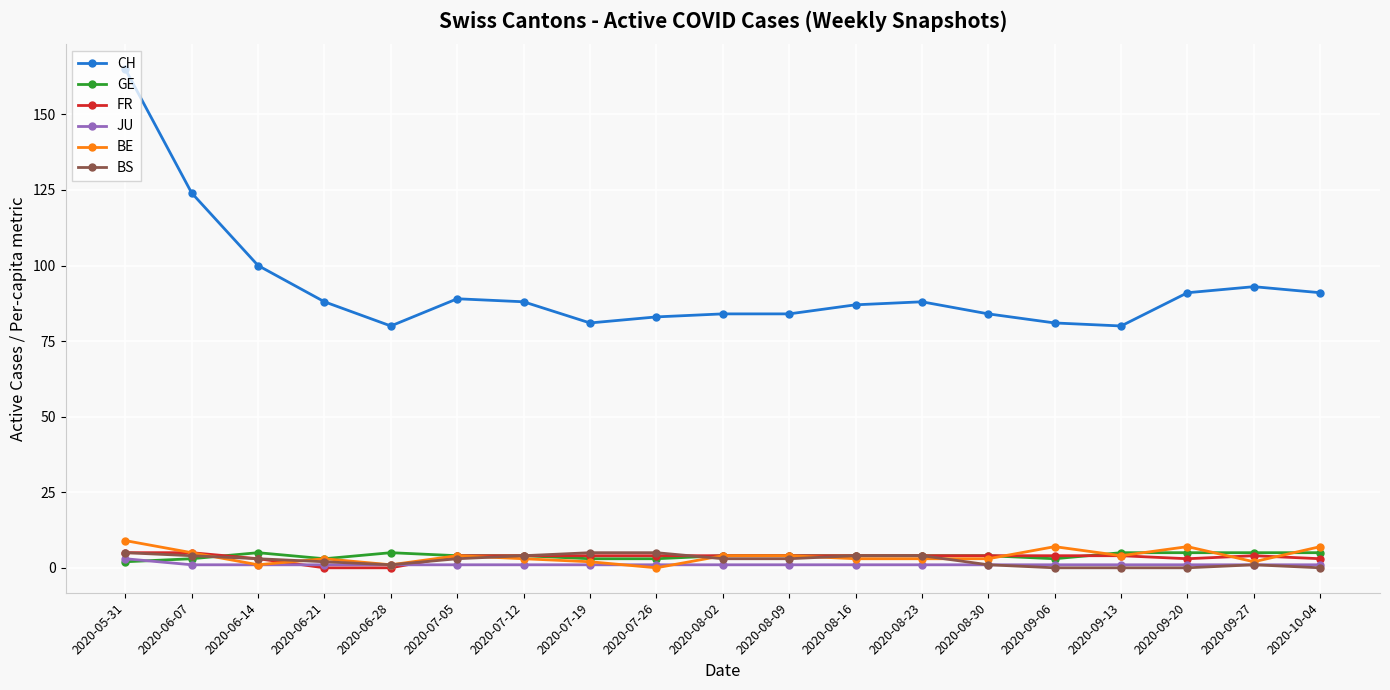

What is the difference between the highest and lowest values at 2020-09-20?

91